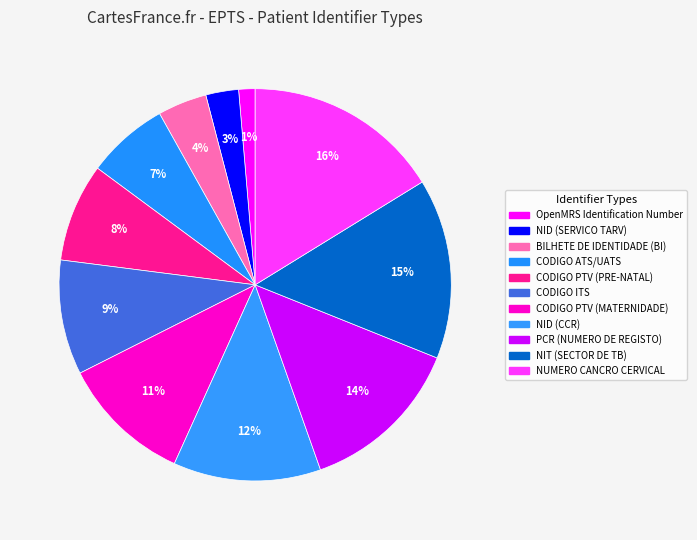

Rank the categories by value from highest to lowest.

NUMERO CANCRO CERVICAL, NIT (SECTOR DE TB), PCR (NUMERO DE REGISTO), NID (CCR), CODIGO PTV (MATERNIDADE), CODIGO ITS, CODIGO PTV (PRE-NATAL), CODIGO ATS/UATS, BILHETE DE IDENTIDADE (BI), NID (SERVICO TARV), OpenMRS Identification Number